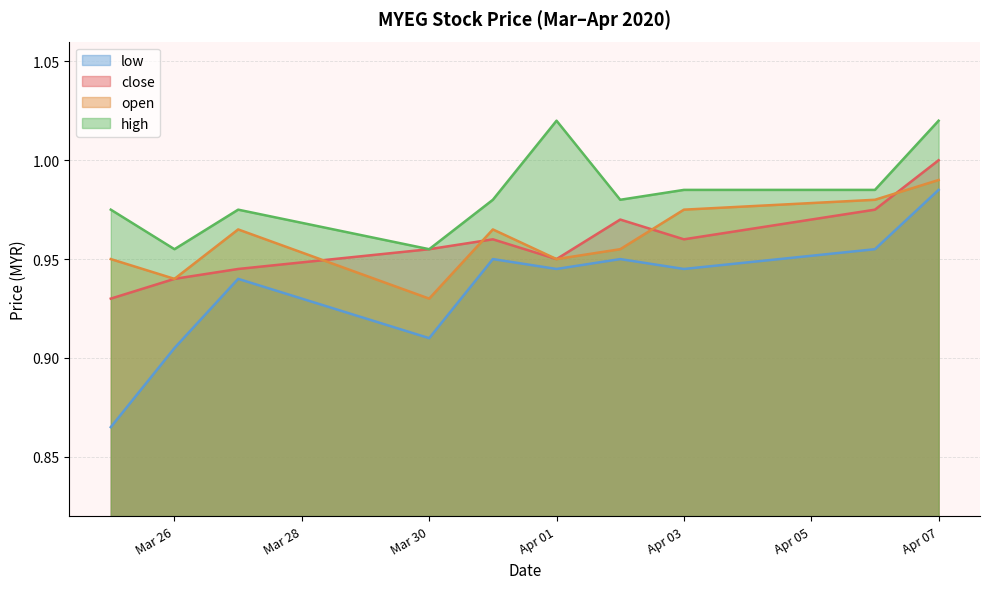

What is the lowest value of the open series?

0.9